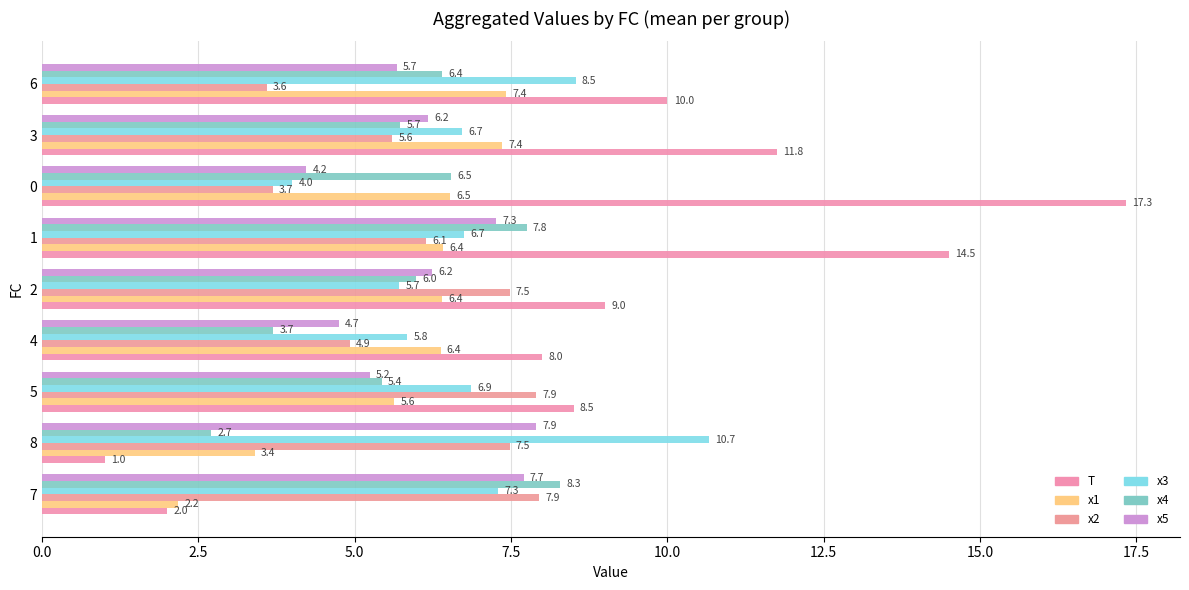

How many distinct data groups are displayed?

6